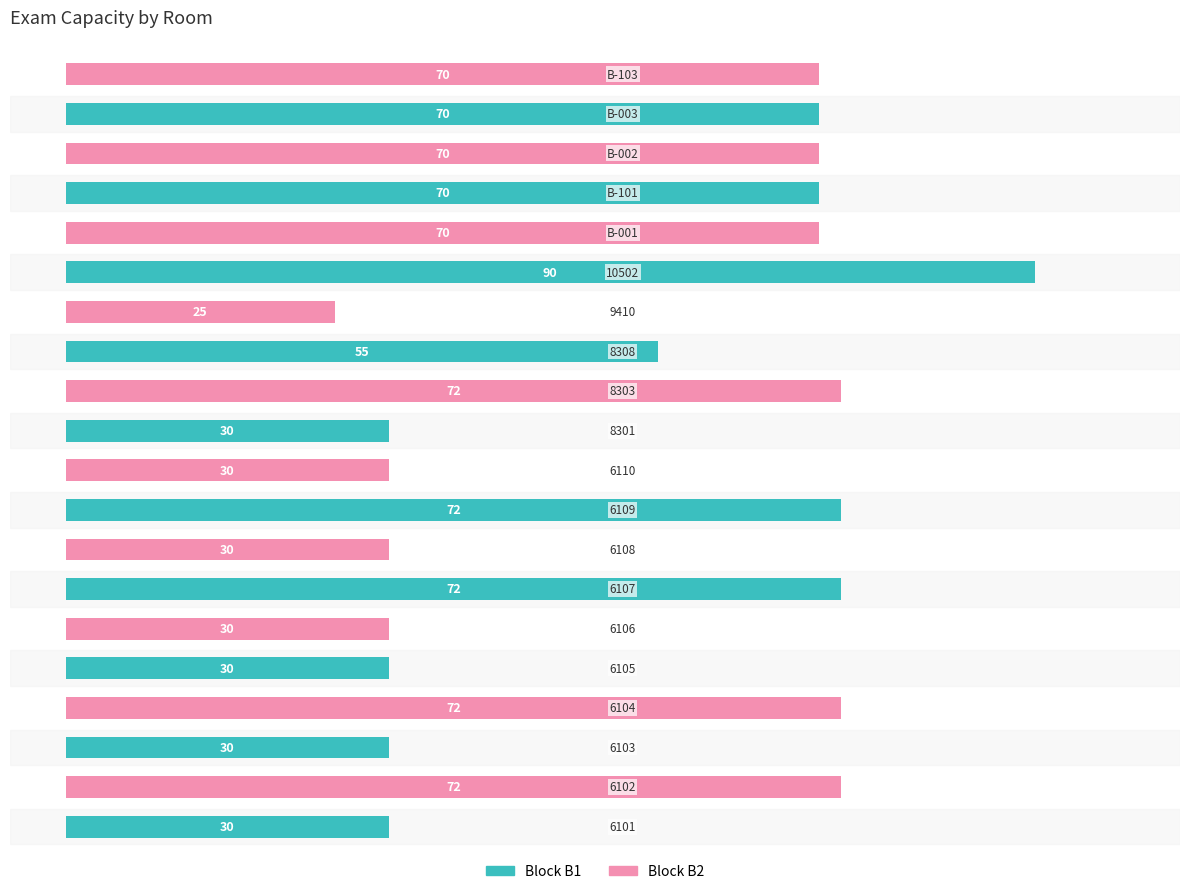

What is the smallest value displayed?

25